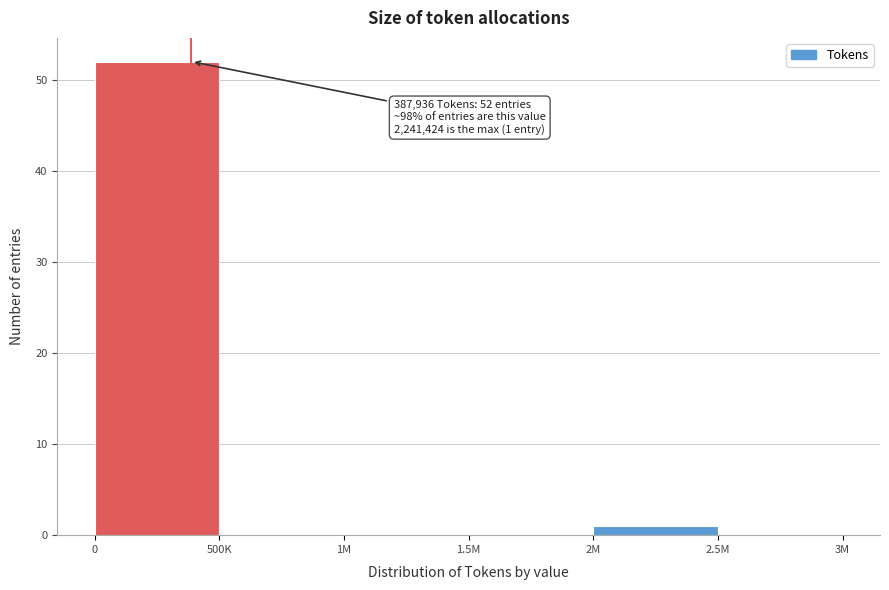

Reading left to right, what are all the values shown in this chart?

0=52	500K=0	1M=0	1.5M=0	2M=1	2.5M=0